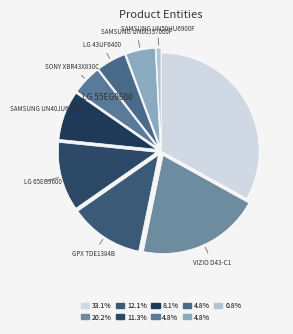

How many slices are in this pie chart?

9